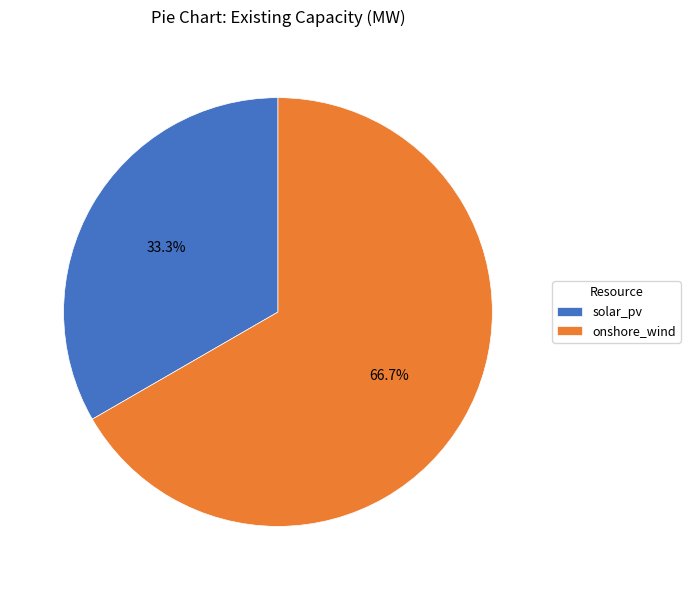

Is it true that solar_pv is 28% of the pie?

False